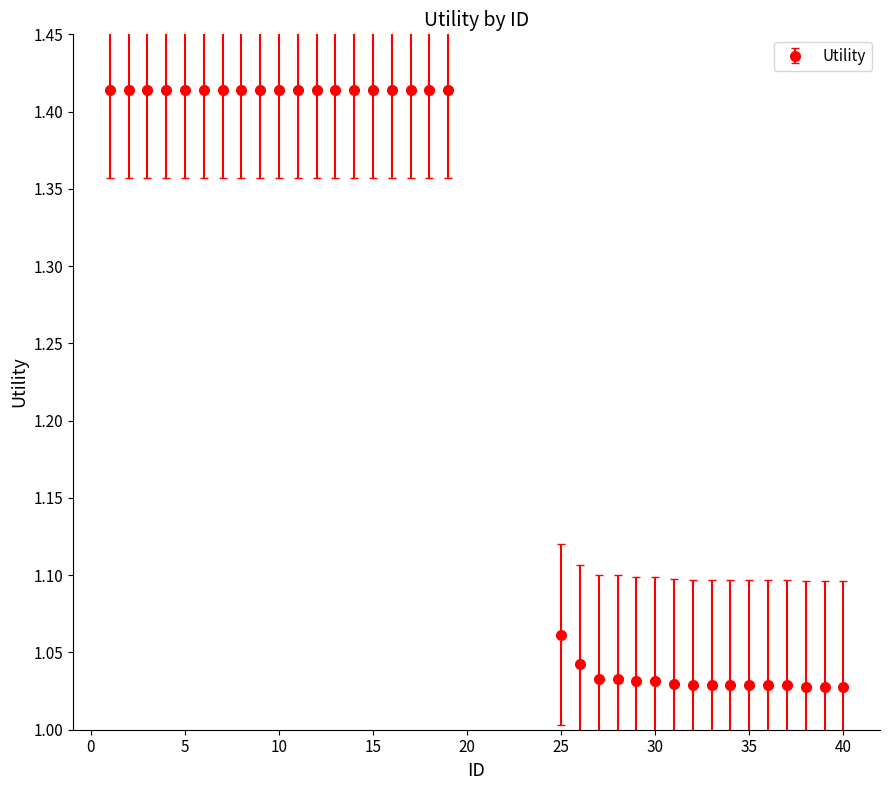

What is the difference between the maximum and minimum values?

0.4